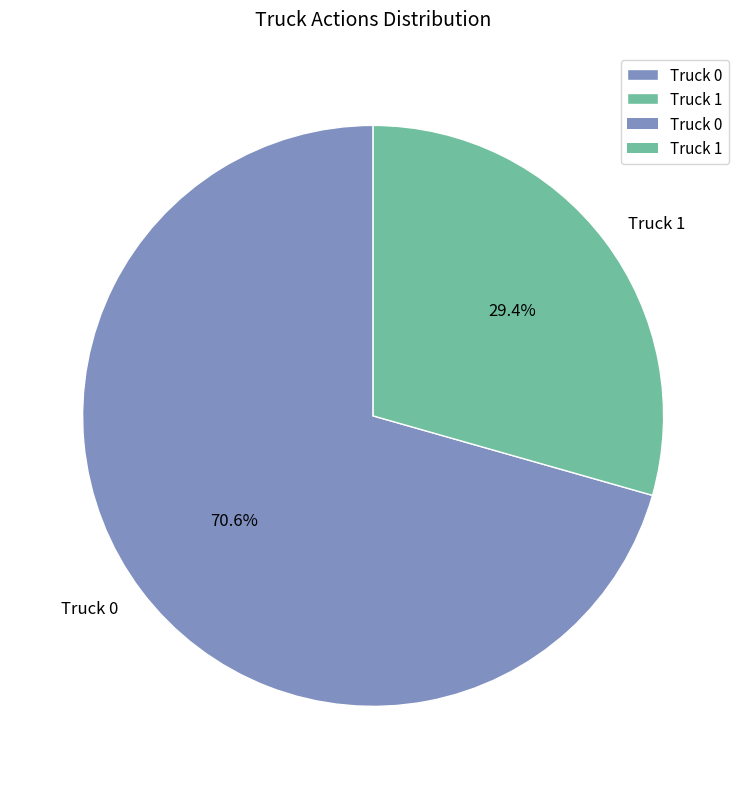

To the nearest percent, what portion does Truck 0 represent?

71%